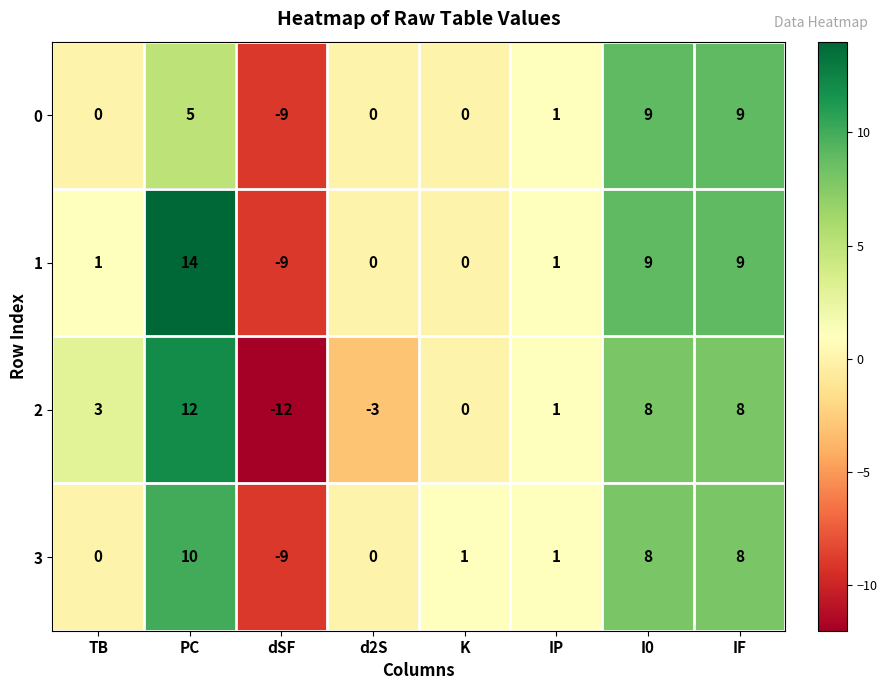

What is the spread (max minus min) of values at K?

1